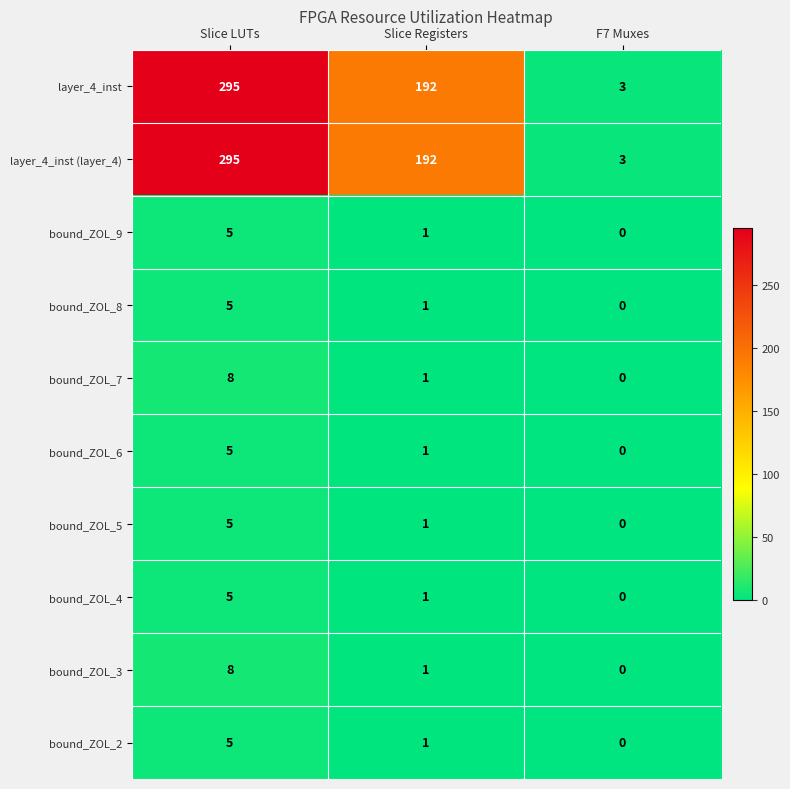

At which category is the sum across all series the highest?

Slice LUTs